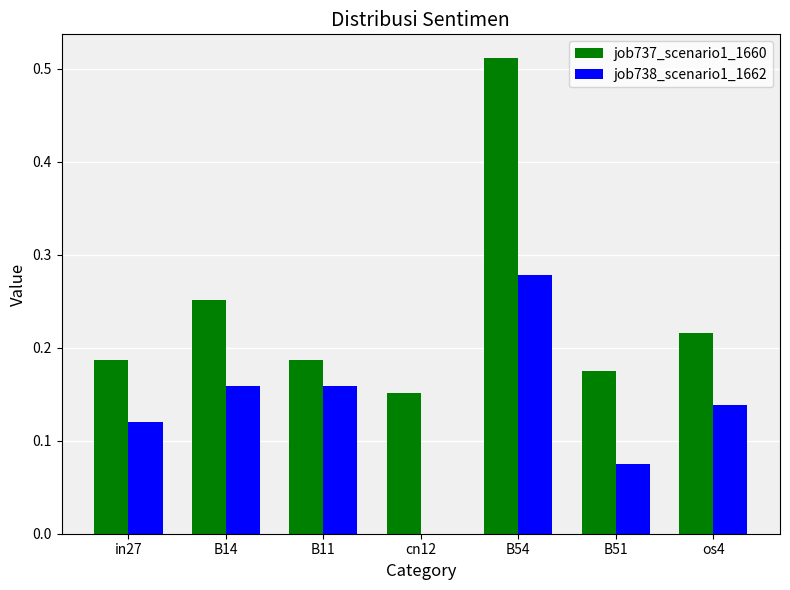

What is the sum of all job737_scenario1_1660 values?

1.7